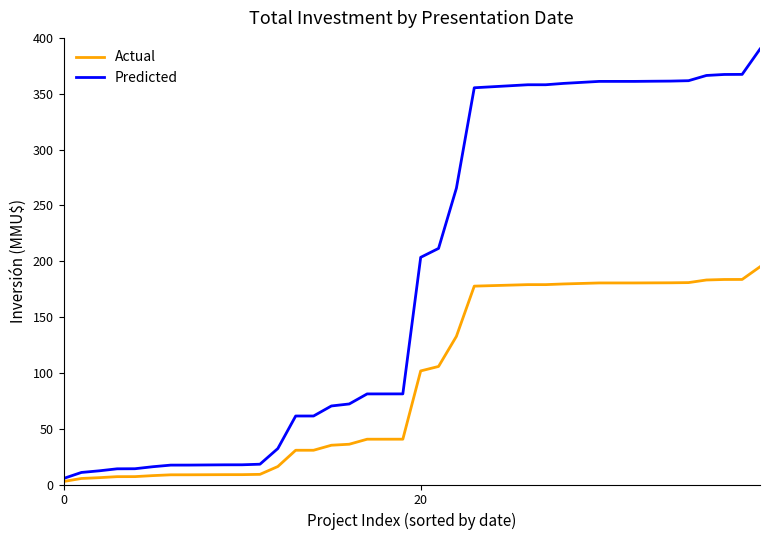

List the series in order of their peak value, highest first.

Predicted, Actual